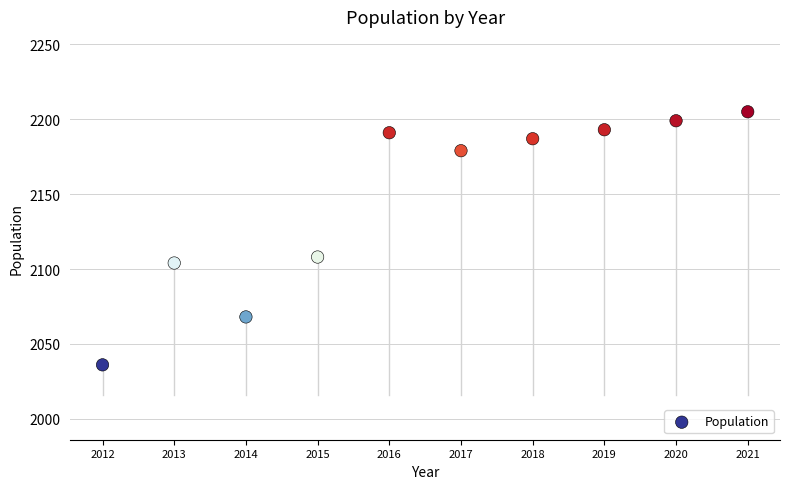

What is the range of Y values (max minus min)?

169